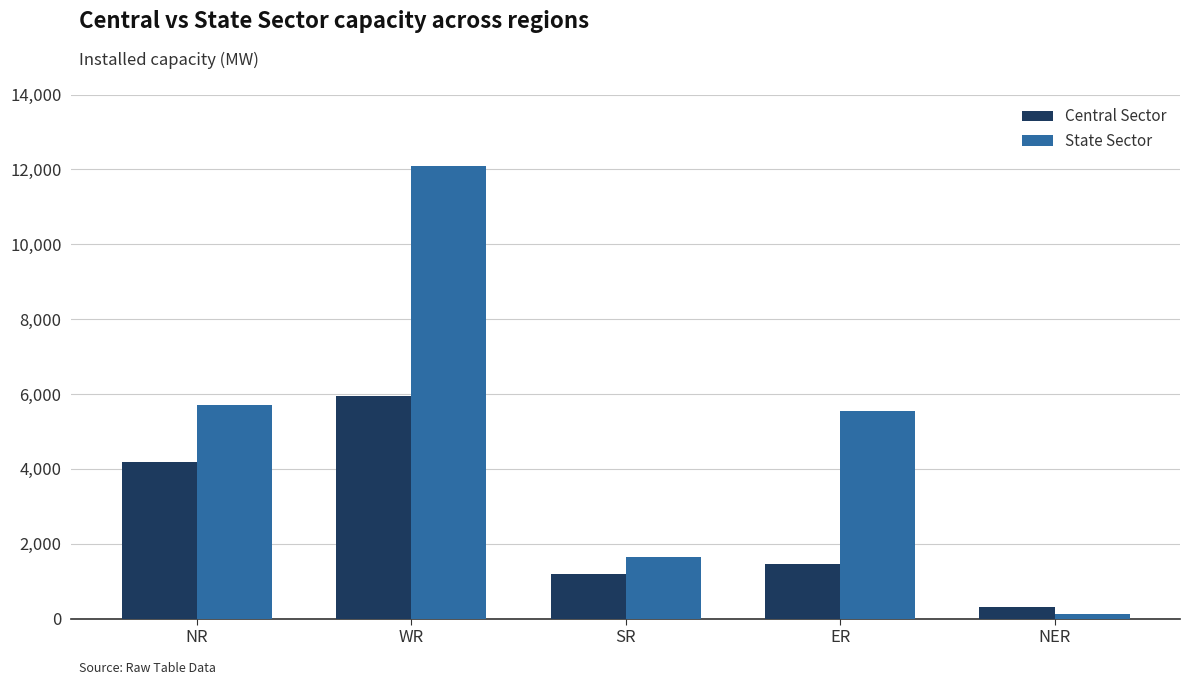

List the series in order of their peak value, lowest first.

Central Sector, State Sector